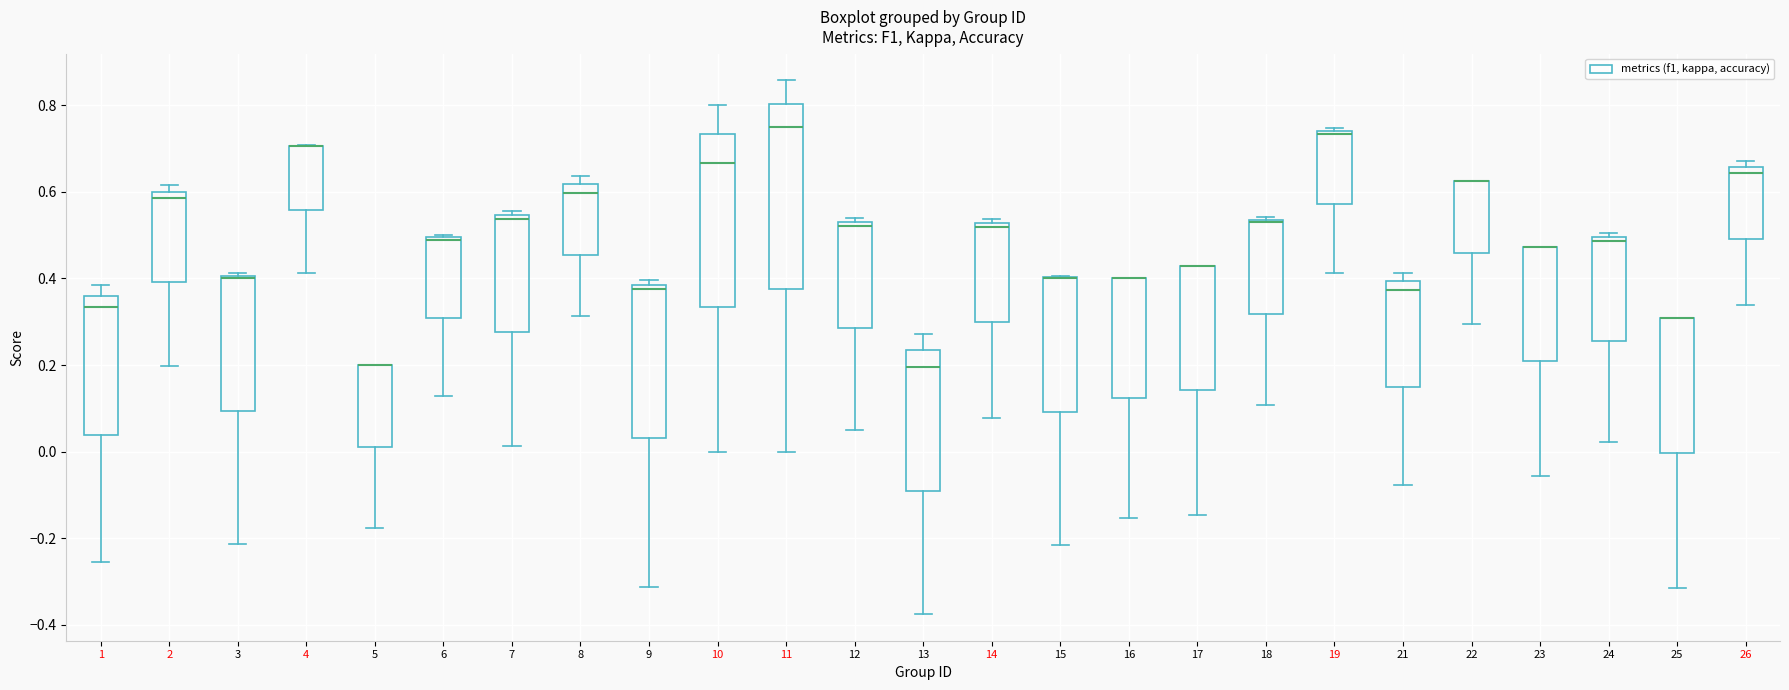

Reading left to right, read every box against the y-axis: the position of its median line, the range the box covers, and the ends of its whiskers. The values are not printed on the chart, so give them approximately, as read against the axis.

1: median 0.34, box 0.04 to 0.36, whiskers -0.26 to 0.38
2: median 0.58, box 0.40 to 0.60, whiskers 0.20 to 0.62
3: median 0.40, box 0.10 to 0.40, whiskers -0.22 to 0.42
4: median 0.70 (drawn on the box's upper edge), box 0.56 to 0.70, whiskers 0.42 to 0.70
5: median 0.20 (drawn on the box's upper edge), box 0.02 to 0.20, whiskers -0.18 to 0.20
6: median 0.48 (drawn on the box's upper edge), box 0.30 to 0.50, whiskers 0.12 to 0.50
7: median 0.54 (just below the box's upper edge), box 0.28 to 0.54, whiskers 0.02 to 0.56
8: median 0.60, box 0.46 to 0.62, whiskers 0.32 to 0.64
9: median 0.38 (just below the box's upper edge), box 0.04 to 0.38, whiskers -0.32 to 0.40
10: median 0.66, box 0.34 to 0.74, whiskers 0.00 to 0.80
11: median 0.76, box 0.38 to 0.80, whiskers 0.00 to 0.86
12: median 0.52 (just below the box's upper edge), box 0.28 to 0.52, whiskers 0.04 to 0.54
13: median 0.20, box -0.10 to 0.24, whiskers -0.38 to 0.28
14: median 0.52 (just below the box's upper edge), box 0.30 to 0.52, whiskers 0.08 to 0.54
15: median 0.40 (drawn on the box's upper edge), box 0.10 to 0.40, whiskers -0.22 to 0.40
16: median 0.40 (drawn on the box's upper edge), box 0.12 to 0.40, whiskers -0.16 to 0.40
17: median 0.42 (drawn on the box's upper edge), box 0.14 to 0.42, whiskers -0.14 to 0.42
18: median 0.52, box 0.32 to 0.54, whiskers 0.10 to 0.54 (just above the box's upper edge)
19: median 0.74 (just below the box's upper edge), box 0.58 to 0.74, whiskers 0.42 to 0.74 (just above the box's upper edge)
21: median 0.38, box 0.14 to 0.40, whiskers -0.08 to 0.42
22: median 0.62 (drawn on the box's upper edge), box 0.46 to 0.62, whiskers 0.30 to 0.62
23: median 0.48 (drawn on the box's upper edge), box 0.20 to 0.48, whiskers -0.06 to 0.48
24: median 0.48, box 0.26 to 0.50, whiskers 0.02 to 0.50 (just above the box's upper edge)
25: median 0.30 (drawn on the box's upper edge), box 0.00 to 0.30, whiskers -0.32 to 0.30
26: median 0.64, box 0.50 to 0.66, whiskers 0.34 to 0.68